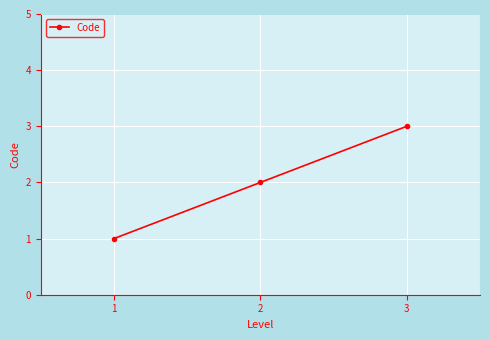

What is the value of the 1st point from the left?

1